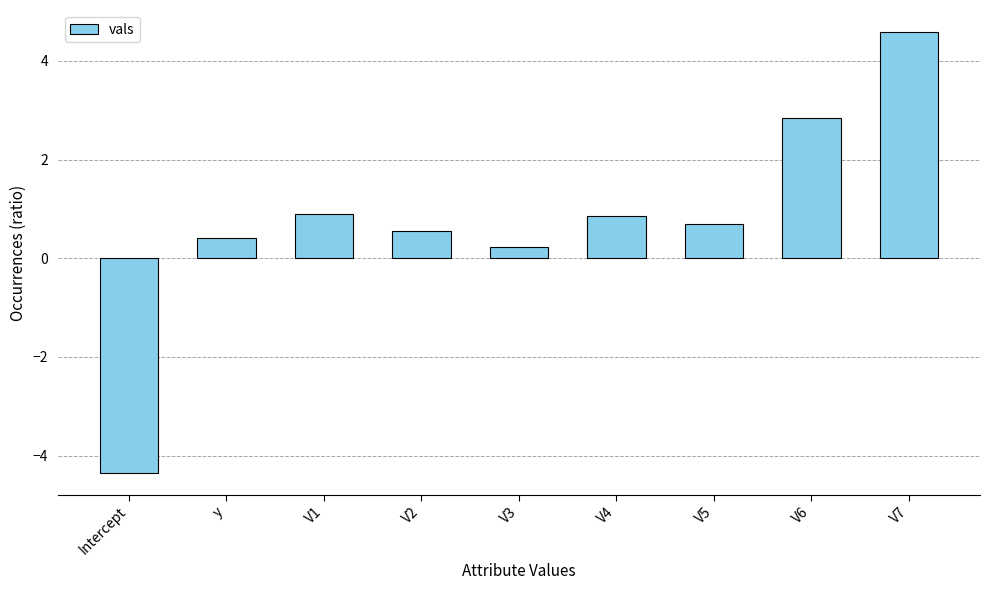

Read the value at y.

0.4